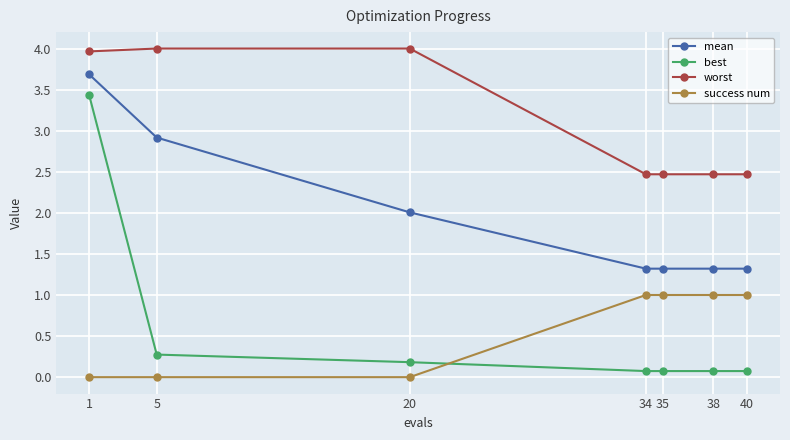

What is the highest value of the success num series?

1.0